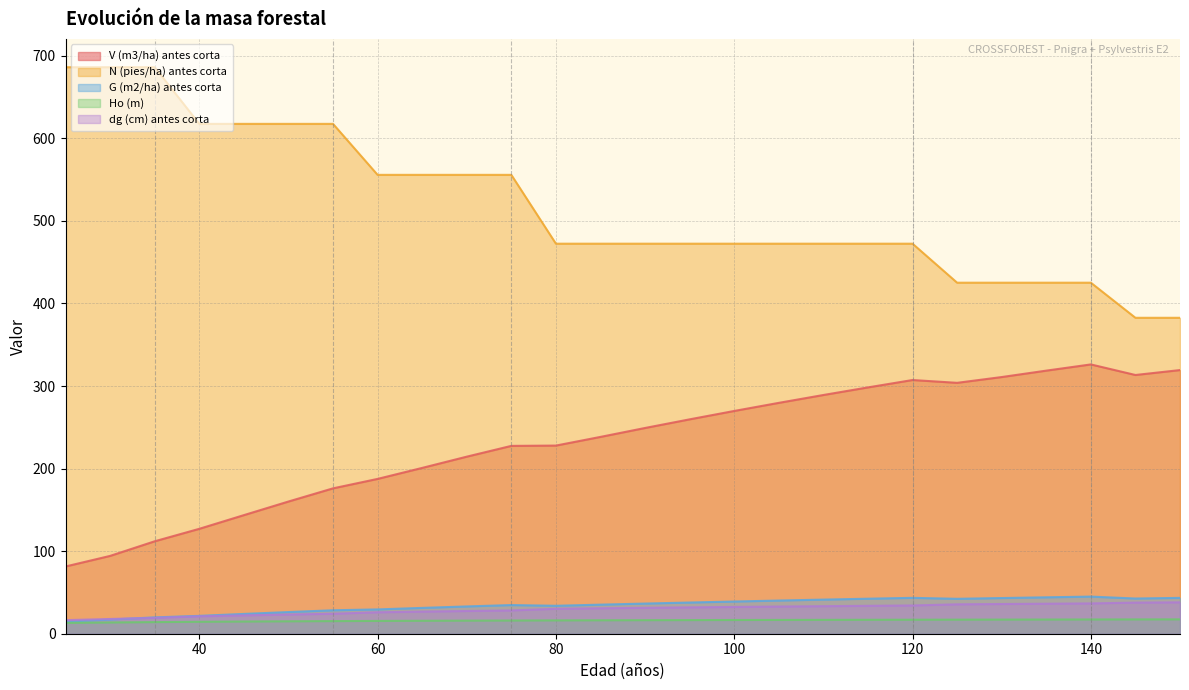

Which series has the largest range (max minus min)?

N (pies/ha) antes corta